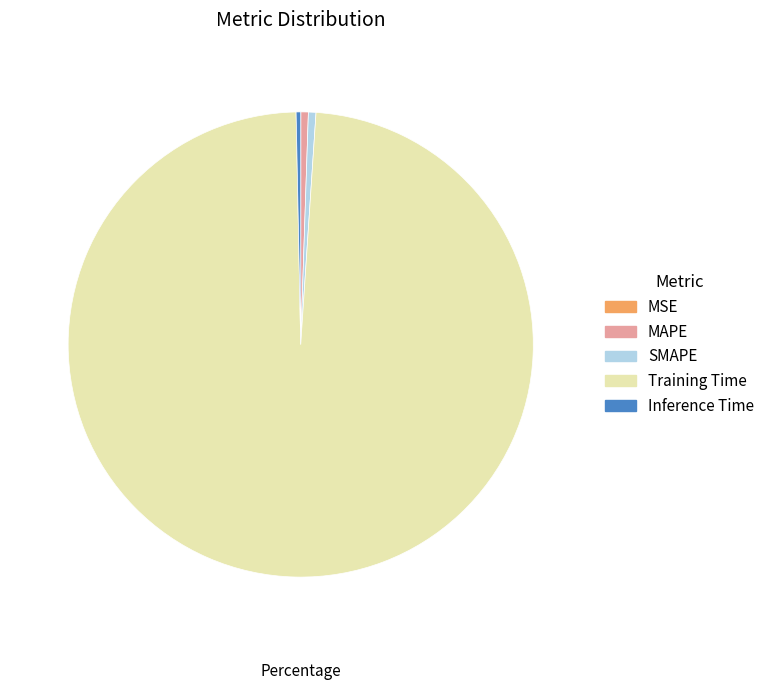

Which slice is the largest?

Training Time